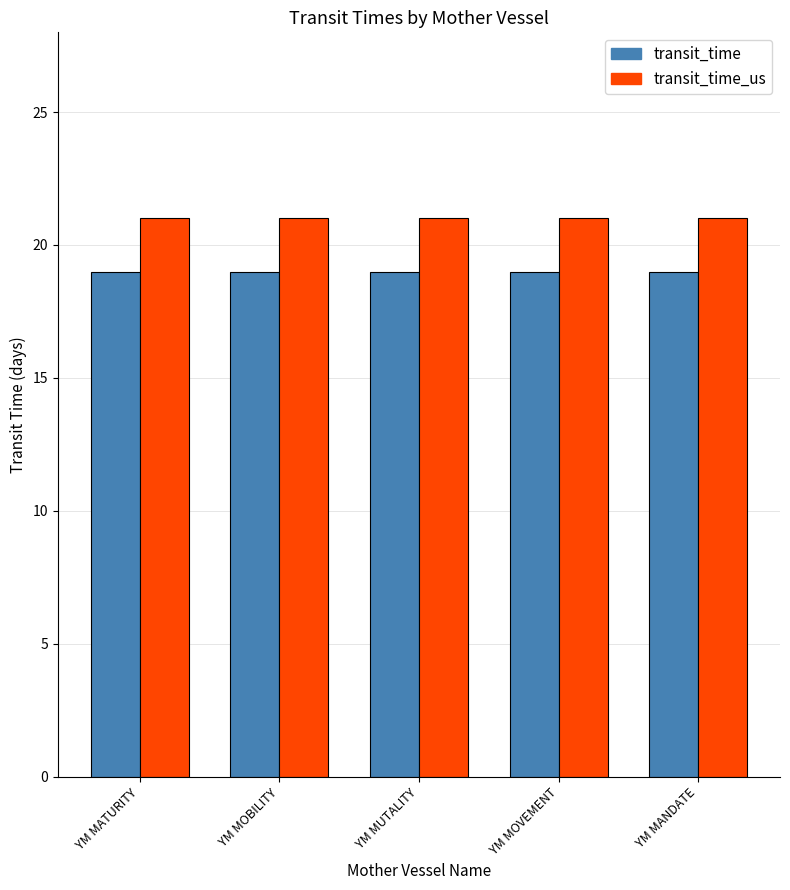

The transit_time series shows 32 at YM MUTALITY. True or false?

False